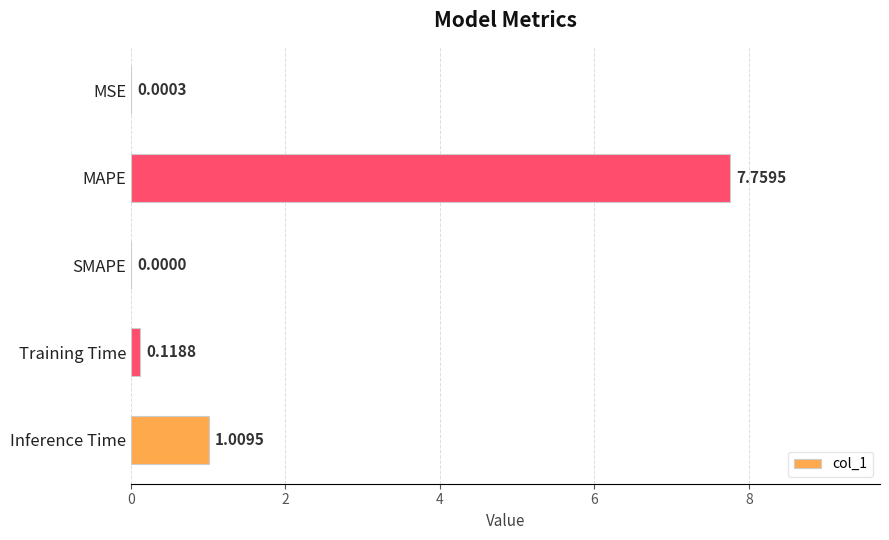

Where is the data nearest to the value 3?

Inference Time